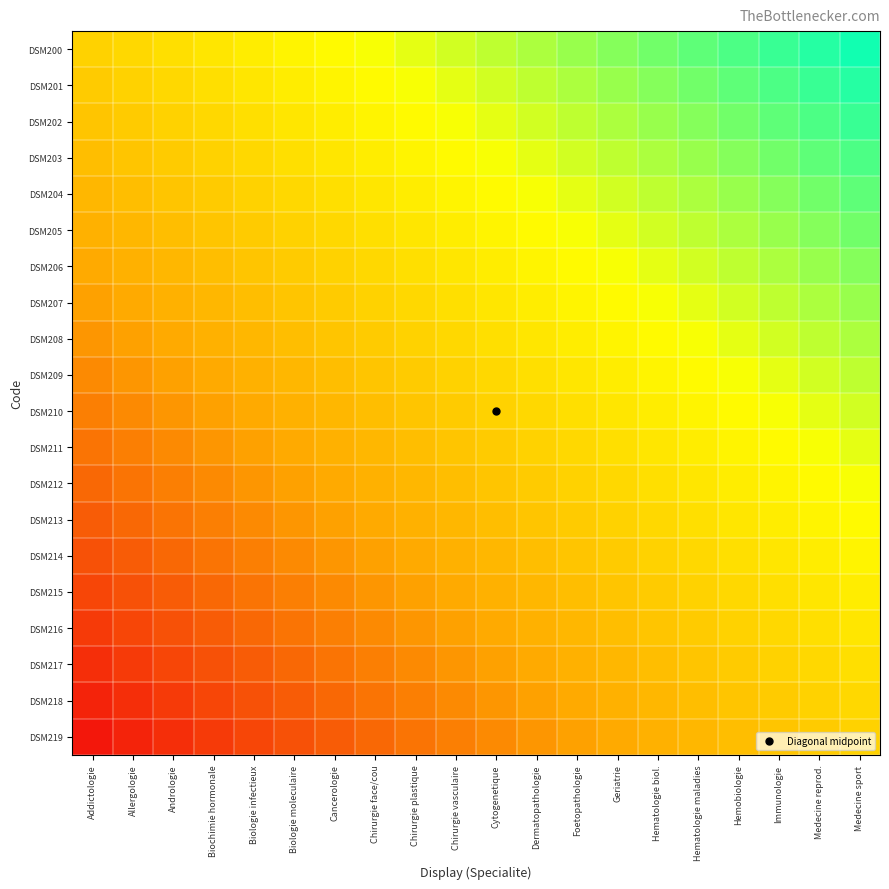

Reading left to right, transcribe all the data shown in this chart.

DSM200: Addictologie=0.5	Allergologie=0.5	Andrologie=0.6	Biochimie hormonale=0.6	Biologie infectieux=0.6	Biologie moleculaire=0.6	Cancerologie=0.7	Chirurgie face/cou=0.7	Chirurgie plastique=0.7	Chirurgie vasculaire=0.7	Cytogenetique=0.8	Dermatopathologie=0.8	Foetopathologie=0.8	Geriatrie=0.8	Hematologie biol.=0.8	Hematologie maladies=0.9	Hemobiologie=0.9	Immunologie=0.9	Medecine reprod.=0.9	Medecine sport=1.0
DSM201: Addictologie=0.5	Allergologie=0.5	Andrologie=0.5	Biochimie hormonale=0.6	Biologie infectieux=0.6	Biologie moleculaire=0.6	Cancerologie=0.6	Chirurgie face/cou=0.7	Chirurgie plastique=0.7	Chirurgie vasculaire=0.7	Cytogenetique=0.7	Dermatopathologie=0.8	Foetopathologie=0.8	Geriatrie=0.8	Hematologie biol.=0.8	Hematologie maladies=0.8	Hemobiologie=0.9	Immunologie=0.9	Medecine reprod.=0.9	Medecine sport=0.9
DSM202: Addictologie=0.5	Allergologie=0.5	Andrologie=0.5	Biochimie hormonale=0.5	Biologie infectieux=0.6	Biologie moleculaire=0.6	Cancerologie=0.6	Chirurgie face/cou=0.6	Chirurgie plastique=0.7	Chirurgie vasculaire=0.7	Cytogenetique=0.7	Dermatopathologie=0.7	Foetopathologie=0.8	Geriatrie=0.8	Hematologie biol.=0.8	Hematologie maladies=0.8	Hemobiologie=0.8	Immunologie=0.9	Medecine reprod.=0.9	Medecine sport=0.9
DSM203: Addictologie=0.4	Allergologie=0.5	Andrologie=0.5	Biochimie hormonale=0.5	Biologie infectieux=0.5	Biologie moleculaire=0.6	Cancerologie=0.6	Chirurgie face/cou=0.6	Chirurgie plastique=0.6	Chirurgie vasculaire=0.7	Cytogenetique=0.7	Dermatopathologie=0.7	Foetopathologie=0.7	Geriatrie=0.8	Hematologie biol.=0.8	Hematologie maladies=0.8	Hemobiologie=0.8	Immunologie=0.8	Medecine reprod.=0.9	Medecine sport=0.9
DSM204: Addictologie=0.4	Allergologie=0.4	Andrologie=0.5	Biochimie hormonale=0.5	Biologie infectieux=0.5	Biologie moleculaire=0.5	Cancerologie=0.6	Chirurgie face/cou=0.6	Chirurgie plastique=0.6	Chirurgie vasculaire=0.6	Cytogenetique=0.7	Dermatopathologie=0.7	Foetopathologie=0.7	Geriatrie=0.7	Hematologie biol.=0.8	Hematologie maladies=0.8	Hemobiologie=0.8	Immunologie=0.8	Medecine reprod.=0.8	Medecine sport=0.9
DSM205: Addictologie=0.4	Allergologie=0.4	Andrologie=0.4	Biochimie hormonale=0.5	Biologie infectieux=0.5	Biologie moleculaire=0.5	Cancerologie=0.5	Chirurgie face/cou=0.6	Chirurgie plastique=0.6	Chirurgie vasculaire=0.6	Cytogenetique=0.6	Dermatopathologie=0.7	Foetopathologie=0.7	Geriatrie=0.7	Hematologie biol.=0.7	Hematologie maladies=0.8	Hemobiologie=0.8	Immunologie=0.8	Medecine reprod.=0.8	Medecine sport=0.8
DSM206: Addictologie=0.3	Allergologie=0.4	Andrologie=0.4	Biochimie hormonale=0.4	Biologie infectieux=0.5	Biologie moleculaire=0.5	Cancerologie=0.5	Chirurgie face/cou=0.5	Chirurgie plastique=0.6	Chirurgie vasculaire=0.6	Cytogenetique=0.6	Dermatopathologie=0.6	Foetopathologie=0.7	Geriatrie=0.7	Hematologie biol.=0.7	Hematologie maladies=0.7	Hemobiologie=0.8	Immunologie=0.8	Medecine reprod.=0.8	Medecine sport=0.8
DSM207: Addictologie=0.3	Allergologie=0.3	Andrologie=0.4	Biochimie hormonale=0.4	Biologie infectieux=0.4	Biologie moleculaire=0.5	Cancerologie=0.5	Chirurgie face/cou=0.5	Chirurgie plastique=0.5	Chirurgie vasculaire=0.6	Cytogenetique=0.6	Dermatopathologie=0.6	Foetopathologie=0.6	Geriatrie=0.7	Hematologie biol.=0.7	Hematologie maladies=0.7	Hemobiologie=0.7	Immunologie=0.8	Medecine reprod.=0.8	Medecine sport=0.8
DSM208: Addictologie=0.3	Allergologie=0.3	Andrologie=0.3	Biochimie hormonale=0.4	Biologie infectieux=0.4	Biologie moleculaire=0.4	Cancerologie=0.5	Chirurgie face/cou=0.5	Chirurgie plastique=0.5	Chirurgie vasculaire=0.5	Cytogenetique=0.6	Dermatopathologie=0.6	Foetopathologie=0.6	Geriatrie=0.6	Hematologie biol.=0.7	Hematologie maladies=0.7	Hemobiologie=0.7	Immunologie=0.7	Medecine reprod.=0.8	Medecine sport=0.8
DSM209: Addictologie=0.3	Allergologie=0.3	Andrologie=0.3	Biochimie hormonale=0.3	Biologie infectieux=0.4	Biologie moleculaire=0.4	Cancerologie=0.4	Chirurgie face/cou=0.5	Chirurgie plastique=0.5	Chirurgie vasculaire=0.5	Cytogenetique=0.5	Dermatopathologie=0.6	Foetopathologie=0.6	Geriatrie=0.6	Hematologie biol.=0.6	Hematologie maladies=0.7	Hemobiologie=0.7	Immunologie=0.7	Medecine reprod.=0.7	Medecine sport=0.8
DSM210: Addictologie=0.2	Allergologie=0.3	Andrologie=0.3	Biochimie hormonale=0.3	Biologie infectieux=0.3	Biologie moleculaire=0.4	Cancerologie=0.4	Chirurgie face/cou=0.4	Chirurgie plastique=0.5	Chirurgie vasculaire=0.5	Cytogenetique=0.5	Dermatopathologie=0.5	Foetopathologie=0.6	Geriatrie=0.6	Hematologie biol.=0.6	Hematologie maladies=0.6	Hemobiologie=0.7	Immunologie=0.7	Medecine reprod.=0.7	Medecine sport=0.7
DSM211: Addictologie=0.2	Allergologie=0.2	Andrologie=0.3	Biochimie hormonale=0.3	Biologie infectieux=0.3	Biologie moleculaire=0.3	Cancerologie=0.4	Chirurgie face/cou=0.4	Chirurgie plastique=0.4	Chirurgie vasculaire=0.5	Cytogenetique=0.5	Dermatopathologie=0.5	Foetopathologie=0.5	Geriatrie=0.6	Hematologie biol.=0.6	Hematologie maladies=0.6	Hemobiologie=0.6	Immunologie=0.7	Medecine reprod.=0.7	Medecine sport=0.7
DSM212: Addictologie=0.2	Allergologie=0.2	Andrologie=0.2	Biochimie hormonale=0.3	Biologie infectieux=0.3	Biologie moleculaire=0.3	Cancerologie=0.3	Chirurgie face/cou=0.4	Chirurgie plastique=0.4	Chirurgie vasculaire=0.4	Cytogenetique=0.5	Dermatopathologie=0.5	Foetopathologie=0.5	Geriatrie=0.5	Hematologie biol.=0.6	Hematologie maladies=0.6	Hemobiologie=0.6	Immunologie=0.6	Medecine reprod.=0.7	Medecine sport=0.7
DSM213: Addictologie=0.2	Allergologie=0.2	Andrologie=0.2	Biochimie hormonale=0.2	Biologie infectieux=0.3	Biologie moleculaire=0.3	Cancerologie=0.3	Chirurgie face/cou=0.3	Chirurgie plastique=0.4	Chirurgie vasculaire=0.4	Cytogenetique=0.4	Dermatopathologie=0.5	Foetopathologie=0.5	Geriatrie=0.5	Hematologie biol.=0.5	Hematologie maladies=0.6	Hemobiologie=0.6	Immunologie=0.6	Medecine reprod.=0.6	Medecine sport=0.7
DSM214: Addictologie=0.2	Allergologie=0.2	Andrologie=0.2	Biochimie hormonale=0.2	Biologie infectieux=0.2	Biologie moleculaire=0.3	Cancerologie=0.3	Chirurgie face/cou=0.3	Chirurgie plastique=0.3	Chirurgie vasculaire=0.4	Cytogenetique=0.4	Dermatopathologie=0.4	Foetopathologie=0.5	Geriatrie=0.5	Hematologie biol.=0.5	Hematologie maladies=0.5	Hemobiologie=0.6	Immunologie=0.6	Medecine reprod.=0.6	Medecine sport=0.6
DSM215: Addictologie=0.1	Allergologie=0.2	Andrologie=0.2	Biochimie hormonale=0.2	Biologie infectieux=0.2	Biologie moleculaire=0.2	Cancerologie=0.3	Chirurgie face/cou=0.3	Chirurgie plastique=0.3	Chirurgie vasculaire=0.3	Cytogenetique=0.4	Dermatopathologie=0.4	Foetopathologie=0.4	Geriatrie=0.5	Hematologie biol.=0.5	Hematologie maladies=0.5	Hemobiologie=0.5	Immunologie=0.6	Medecine reprod.=0.6	Medecine sport=0.6
DSM216: Addictologie=0.1	Allergologie=0.1	Andrologie=0.2	Biochimie hormonale=0.2	Biologie infectieux=0.2	Biologie moleculaire=0.2	Cancerologie=0.2	Chirurgie face/cou=0.3	Chirurgie plastique=0.3	Chirurgie vasculaire=0.3	Cytogenetique=0.3	Dermatopathologie=0.4	Foetopathologie=0.4	Geriatrie=0.4	Hematologie biol.=0.5	Hematologie maladies=0.5	Hemobiologie=0.5	Immunologie=0.5	Medecine reprod.=0.6	Medecine sport=0.6
DSM217: Addictologie=0.1	Allergologie=0.1	Andrologie=0.1	Biochimie hormonale=0.2	Biologie infectieux=0.2	Biologie moleculaire=0.2	Cancerologie=0.2	Chirurgie face/cou=0.2	Chirurgie plastique=0.3	Chirurgie vasculaire=0.3	Cytogenetique=0.3	Dermatopathologie=0.3	Foetopathologie=0.4	Geriatrie=0.4	Hematologie biol.=0.4	Hematologie maladies=0.5	Hemobiologie=0.5	Immunologie=0.5	Medecine reprod.=0.5	Medecine sport=0.6
DSM218: Addictologie=0.0	Allergologie=0.1	Andrologie=0.1	Biochimie hormonale=0.1	Biologie infectieux=0.2	Biologie moleculaire=0.2	Cancerologie=0.2	Chirurgie face/cou=0.2	Chirurgie plastique=0.2	Chirurgie vasculaire=0.3	Cytogenetique=0.3	Dermatopathologie=0.3	Foetopathologie=0.3	Geriatrie=0.4	Hematologie biol.=0.4	Hematologie maladies=0.4	Hemobiologie=0.5	Immunologie=0.5	Medecine reprod.=0.5	Medecine sport=0.5
DSM219: Addictologie=0.0	Allergologie=0.0	Andrologie=0.1	Biochimie hormonale=0.1	Biologie infectieux=0.1	Biologie moleculaire=0.2	Cancerologie=0.2	Chirurgie face/cou=0.2	Chirurgie plastique=0.2	Chirurgie vasculaire=0.2	Cytogenetique=0.3	Dermatopathologie=0.3	Foetopathologie=0.3	Geriatrie=0.3	Hematologie biol.=0.4	Hematologie maladies=0.4	Hemobiologie=0.4	Immunologie=0.5	Medecine reprod.=0.5	Medecine sport=0.5